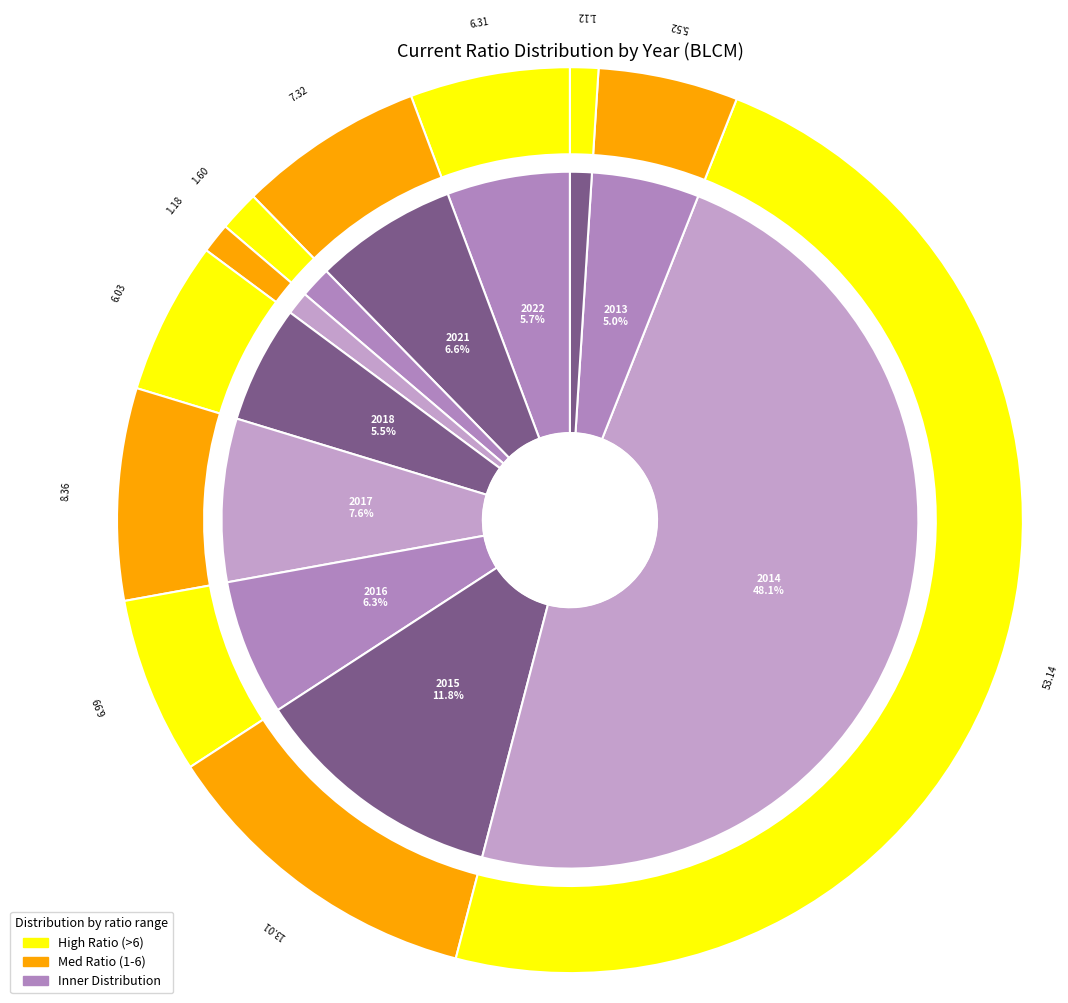

Which slice is the smallest?

2012